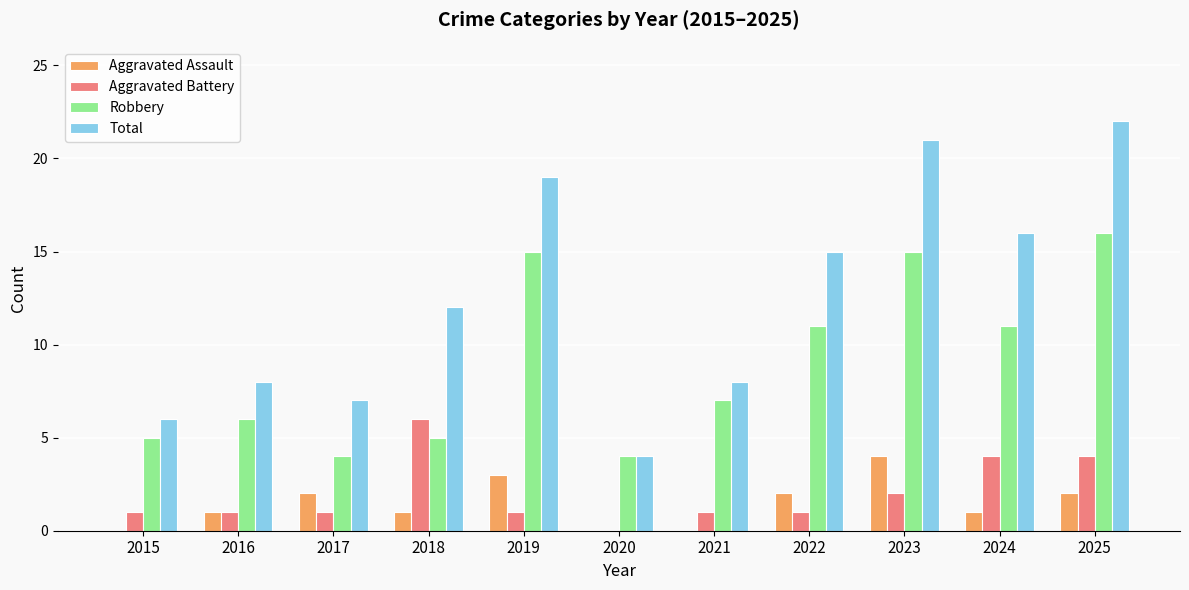

Is it true that Aggravated Battery equals 1 at 2019?

True